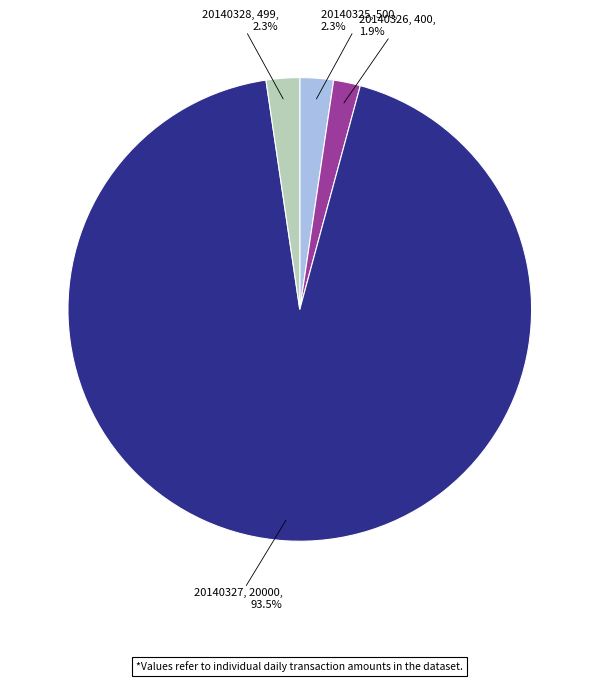

What is the ratio of the value at 20140328 to the value at 20140325?

1.0